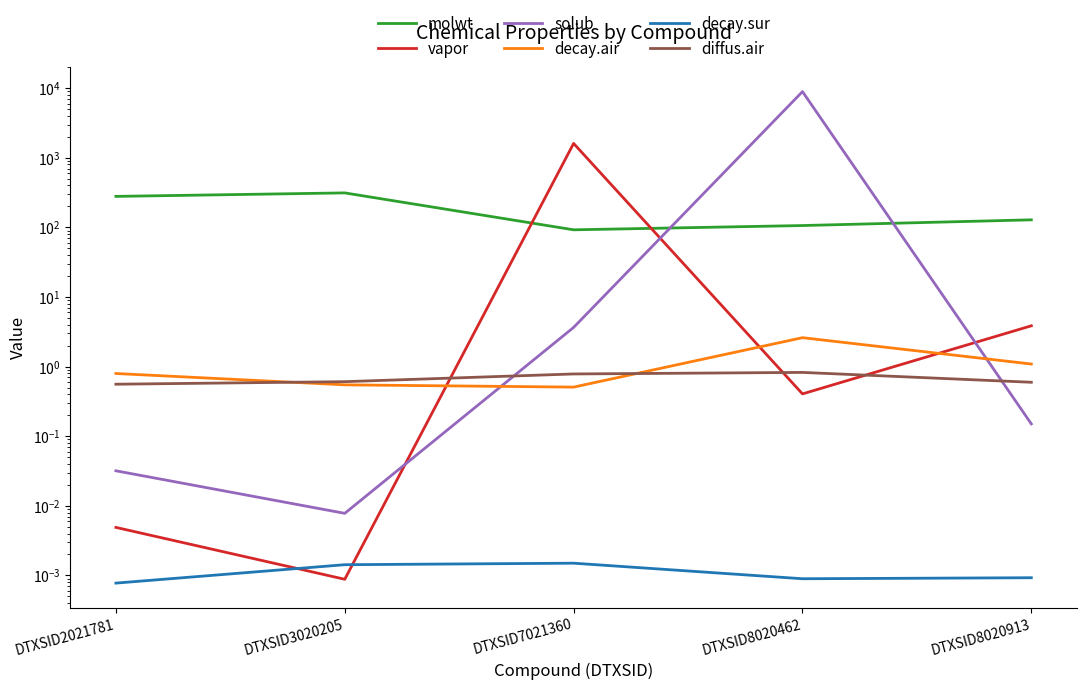

In vapor, how many points are lower than both neighbors (excluding endpoints)?

2